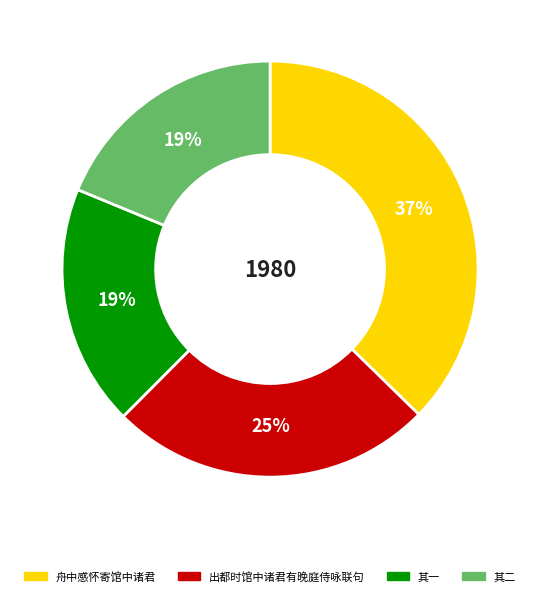

To the nearest percent, what is the average slice percentage?

25%